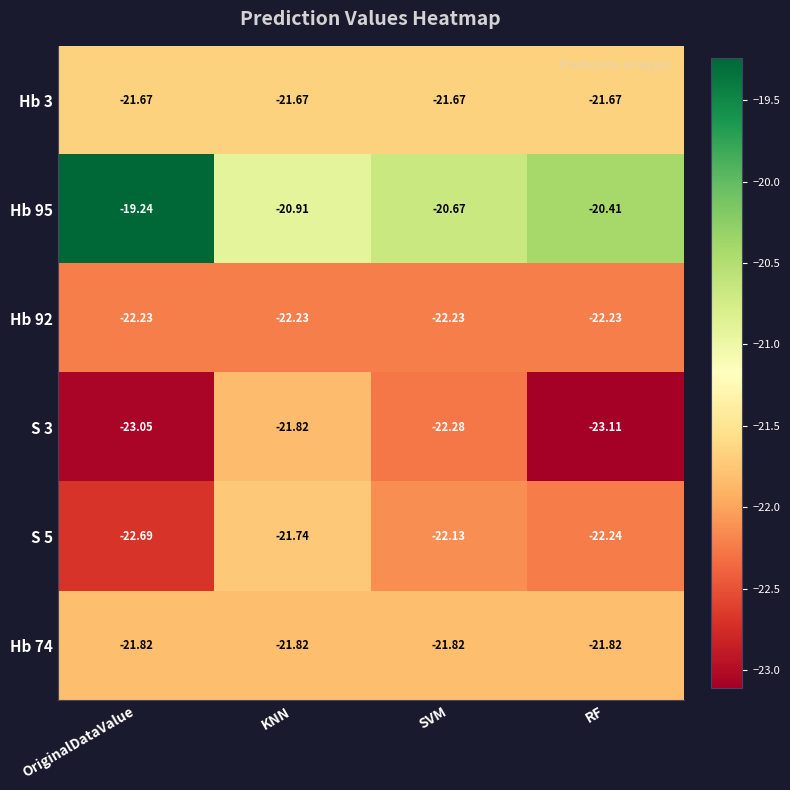

At which category is the sum across all series the highest?

KNN